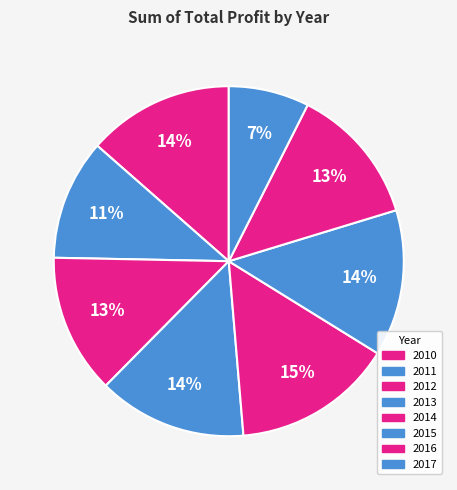

Between 2014 and 2015, which is larger?

2014